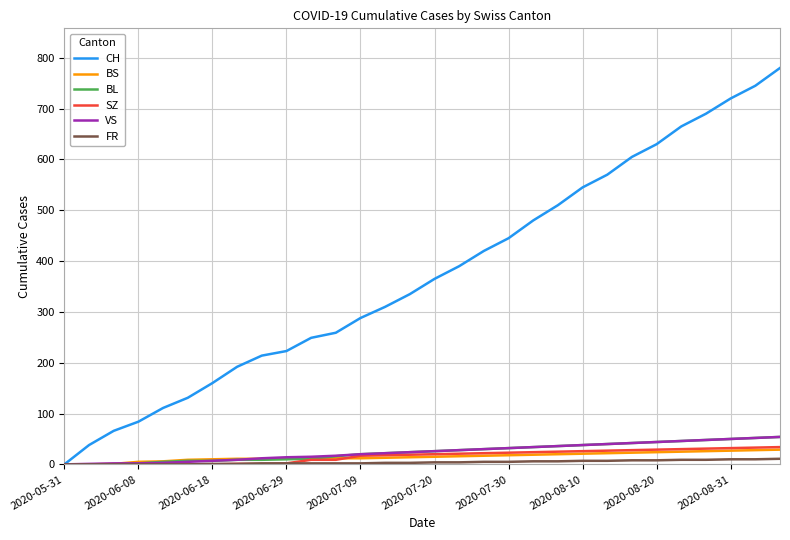

Which series has the largest total across all categories?

CH